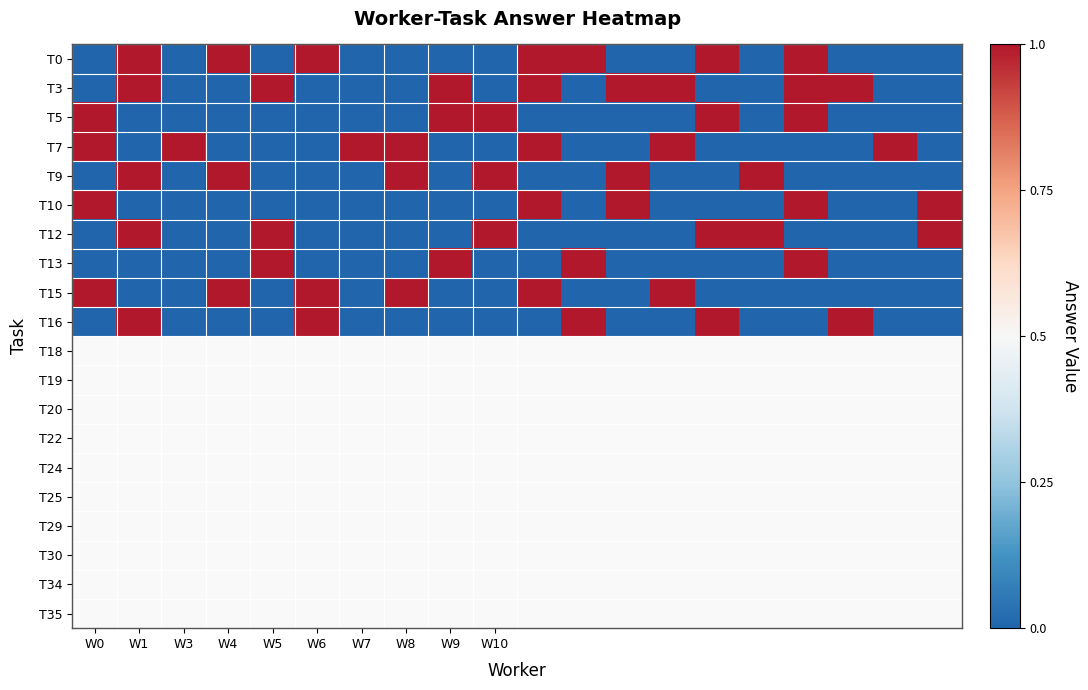

Reading left to right, transcribe all the data shown in this chart.

T0: 0	1	0	1	0	1	0	0	0	0	1	1	0	0	1	0	1	0	0	0
T3: 0	1	0	0	1	0	0	0	1	0	1	0	1	1	0	0	1	1	0	0
T5: 1	0	0	0	0	0	0	0	1	1	0	0	0	0	1	0	1	0	0	0
T7: 1	0	1	0	0	0	1	1	0	0	1	0	0	1	0	0	0	0	1	0
T9: 0	1	0	1	0	0	0	1	0	1	0	0	1	0	0	1	0	0	0	0
T10: 1	0	0	0	0	0	0	0	0	0	1	0	1	0	0	0	1	0	0	1
T12: 0	1	0	0	1	0	0	0	0	1	0	0	0	0	1	1	0	0	0	1
T13: 0	0	0	0	1	0	0	0	1	0	0	1	0	0	0	0	1	0	0	0
T15: 1	0	0	1	0	1	0	1	0	0	1	0	0	1	0	0	0	0	0	0
T16: 0	1	0	0	0	1	0	0	0	0	0	1	0	0	1	0	0	1	0	0